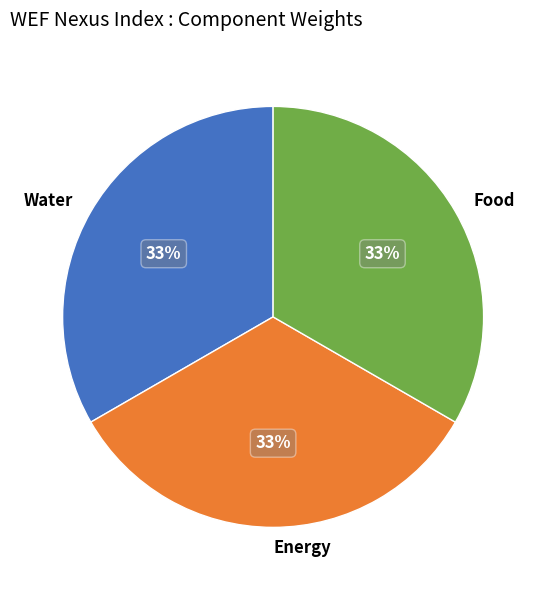

To the nearest percent, what percentage of the pie is Water?

33%